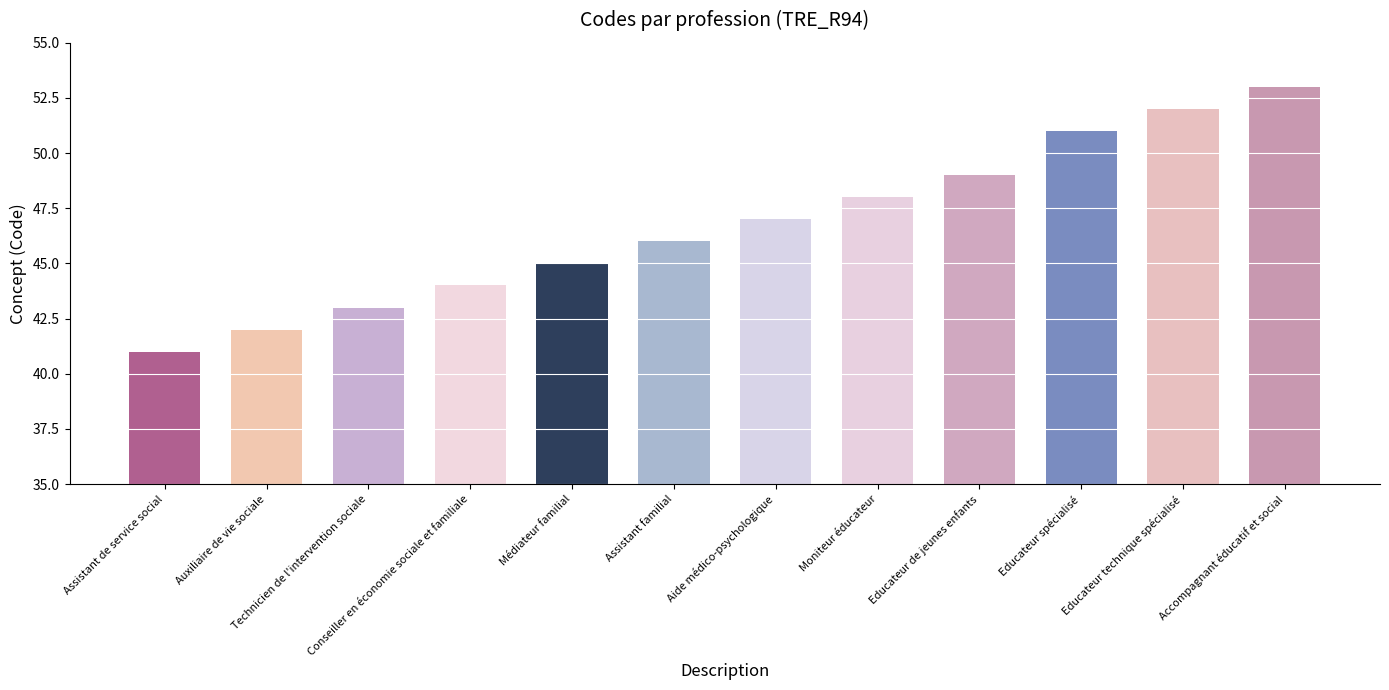

Reading left to right, transcribe all the data shown in this chart.

41	42	43	44	45	46	47	48	49	51	52	53